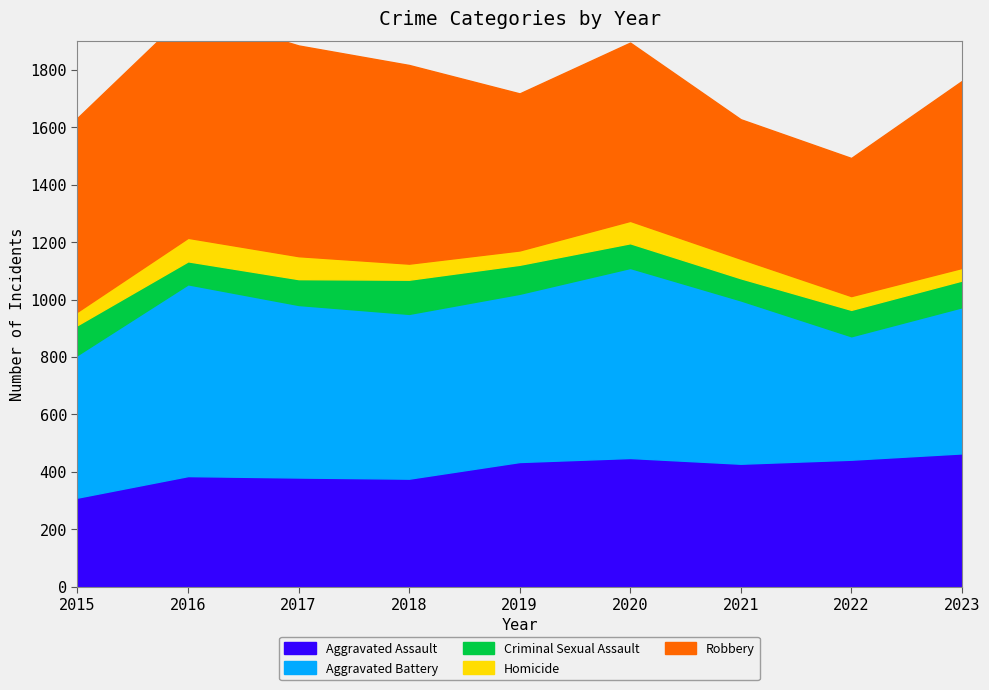

List the series in order of their peak value, highest first.

Robbery, Aggravated Battery, Aggravated Assault, Criminal Sexual Assault, Homicide